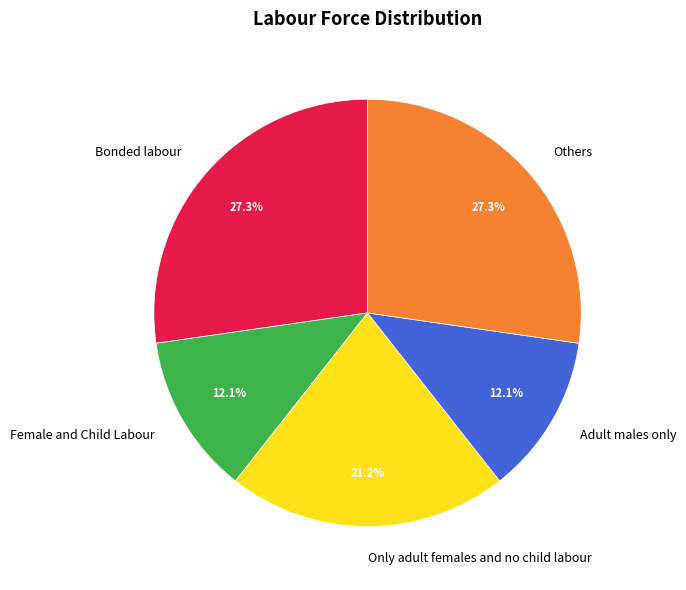

Does Others account for over 50% of the chart?

No